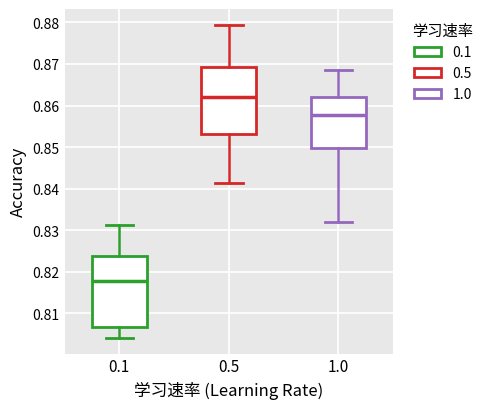

Which box's median line is the highest?

0.5